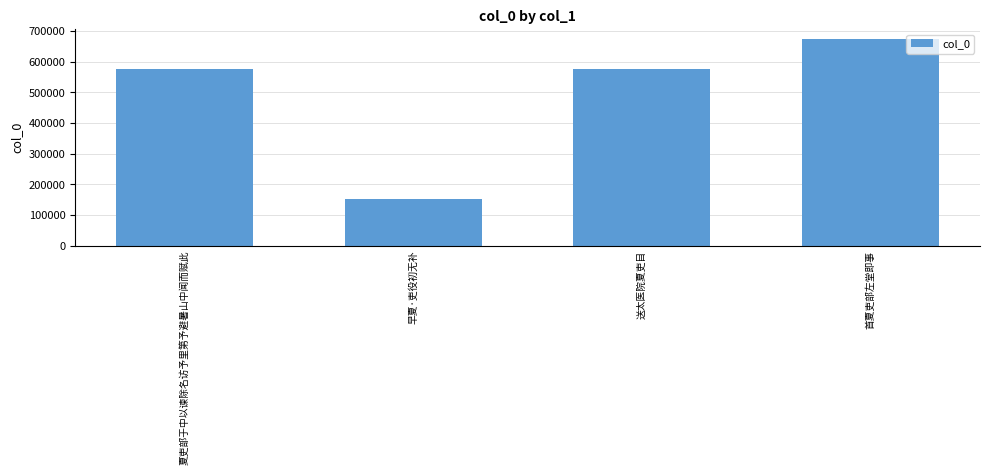

What is the change in value from 早夏·吏役初无补 to 送太医院夏吏目?

+424160